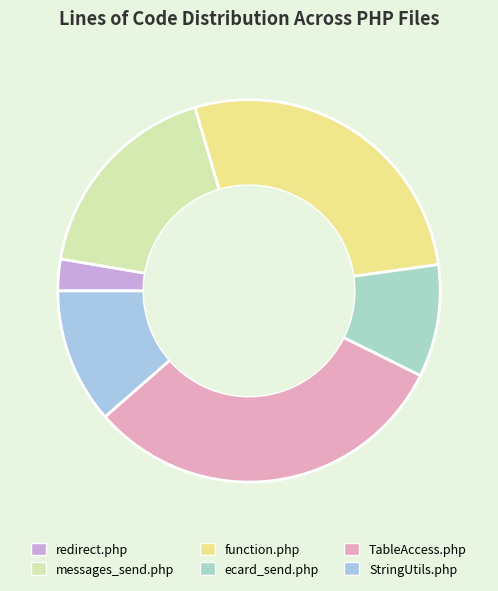

What percentage is the ecard_send.php slice, to the nearest percent?

10%